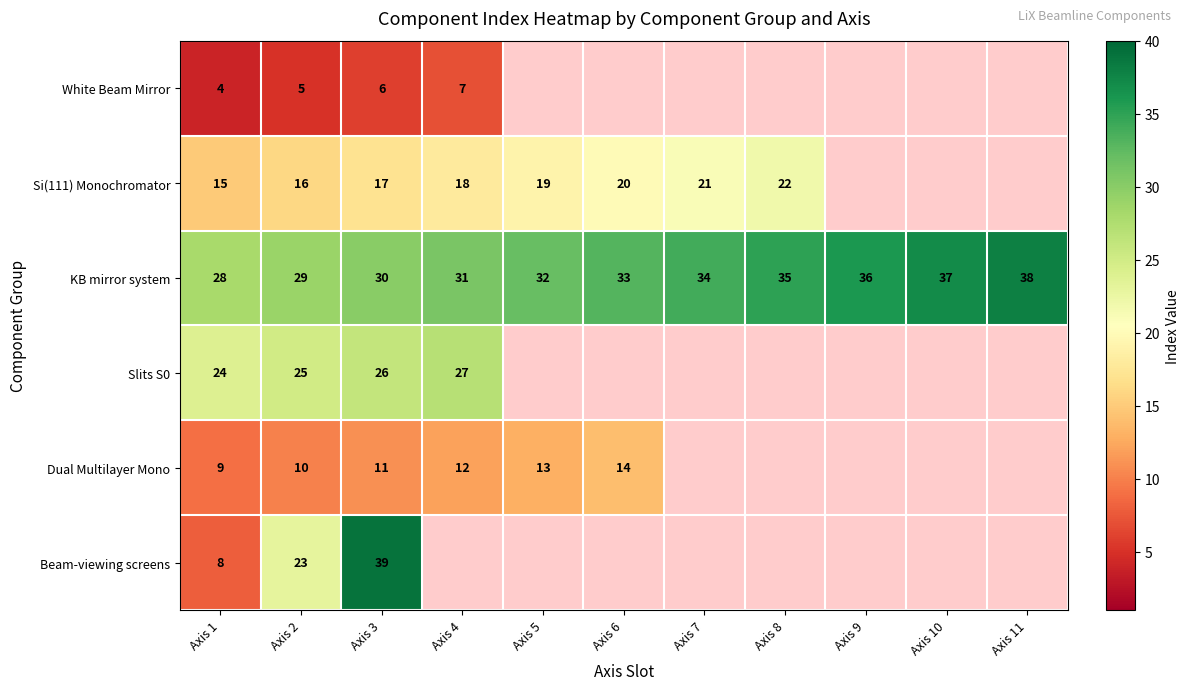

At which category does the chart reach its peak across all series?

Axis 3